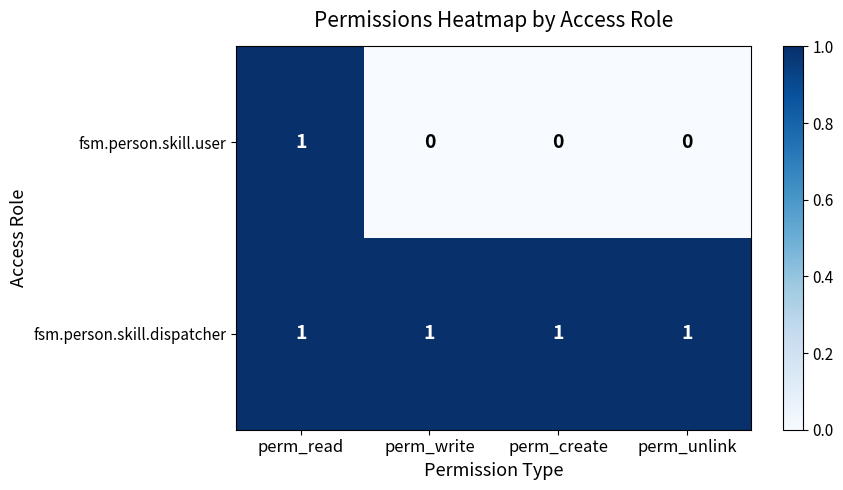

At how many categories does at least one series exceed 0?

4